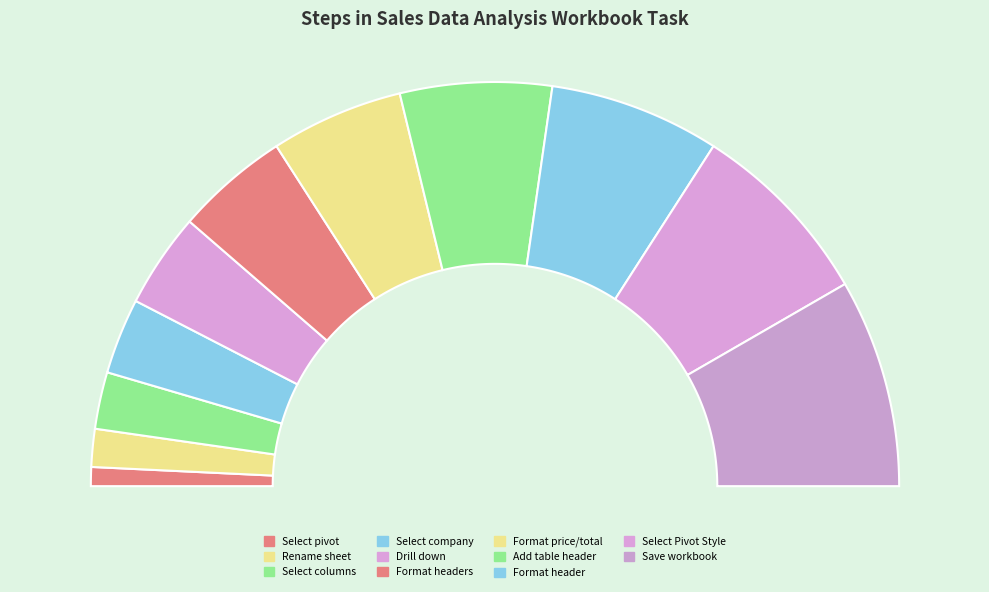

How many segments does this pie chart have?

11